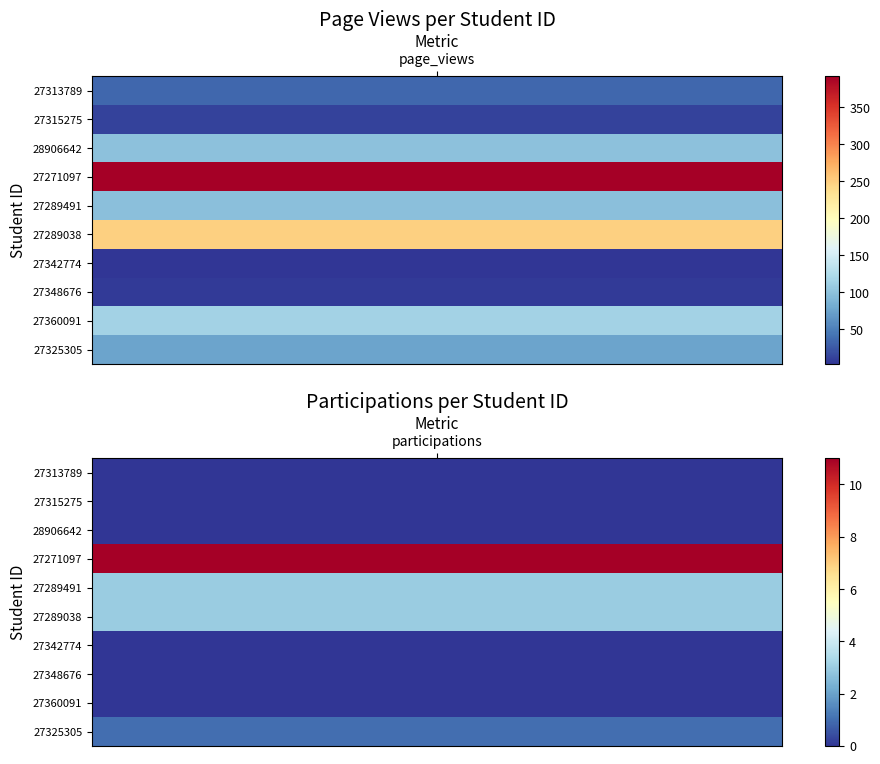

What is the sum of all 27325305 values?

76